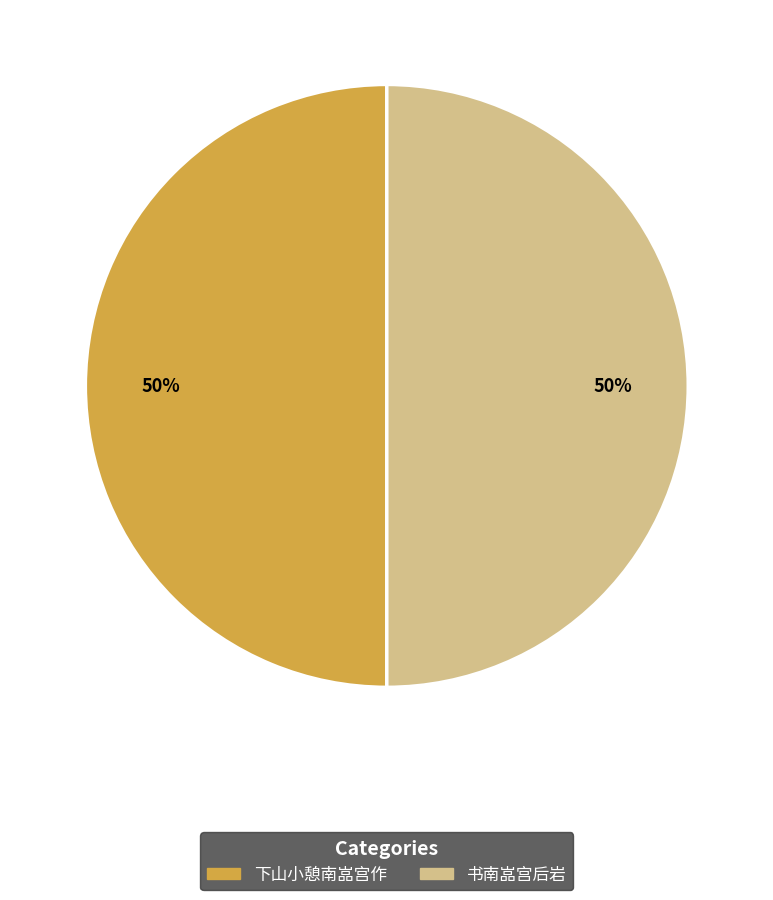

To the nearest percent, what is the average slice percentage?

50%